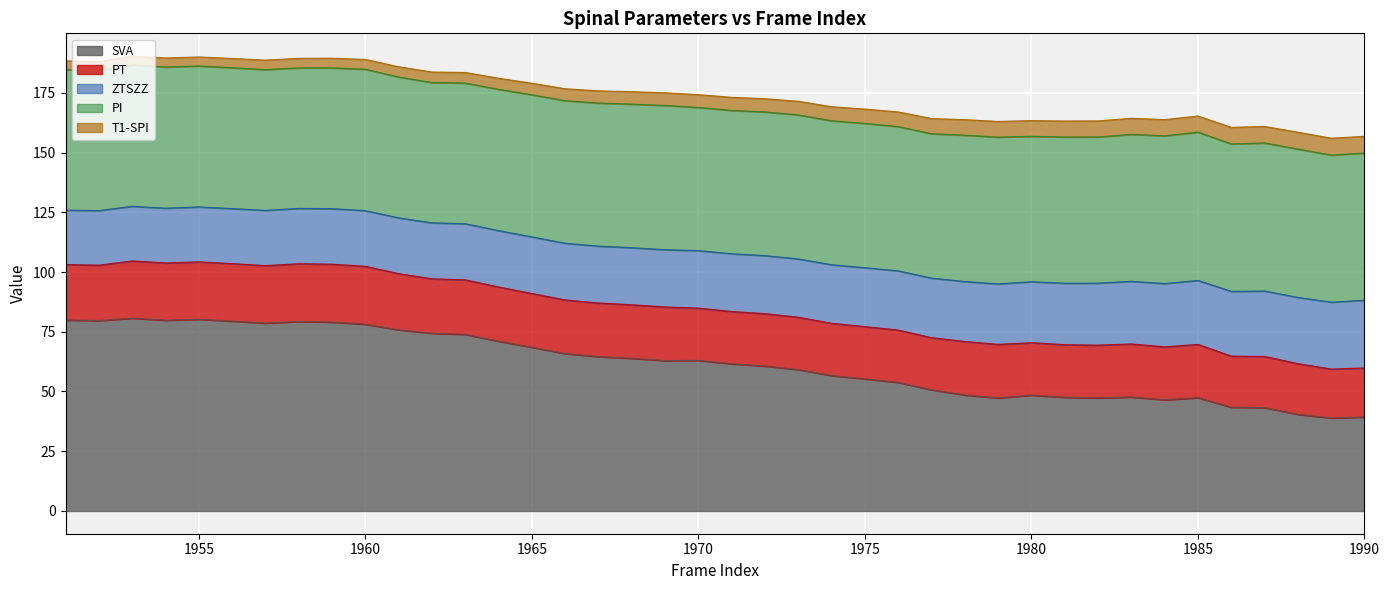

Which series has the largest range (max minus min)?

SVA